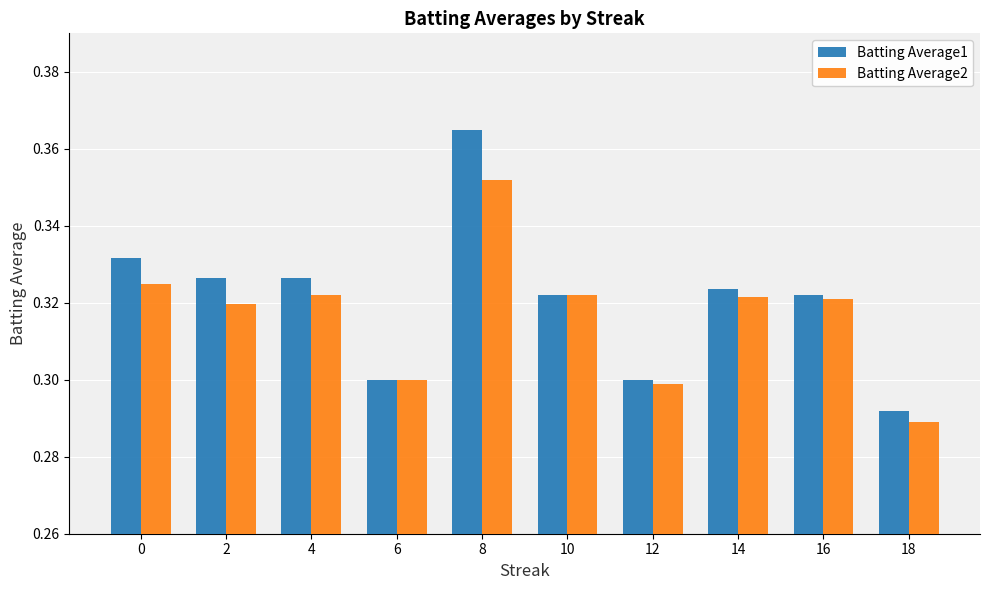

Where is Batting Average2 nearest to the value 0?

18